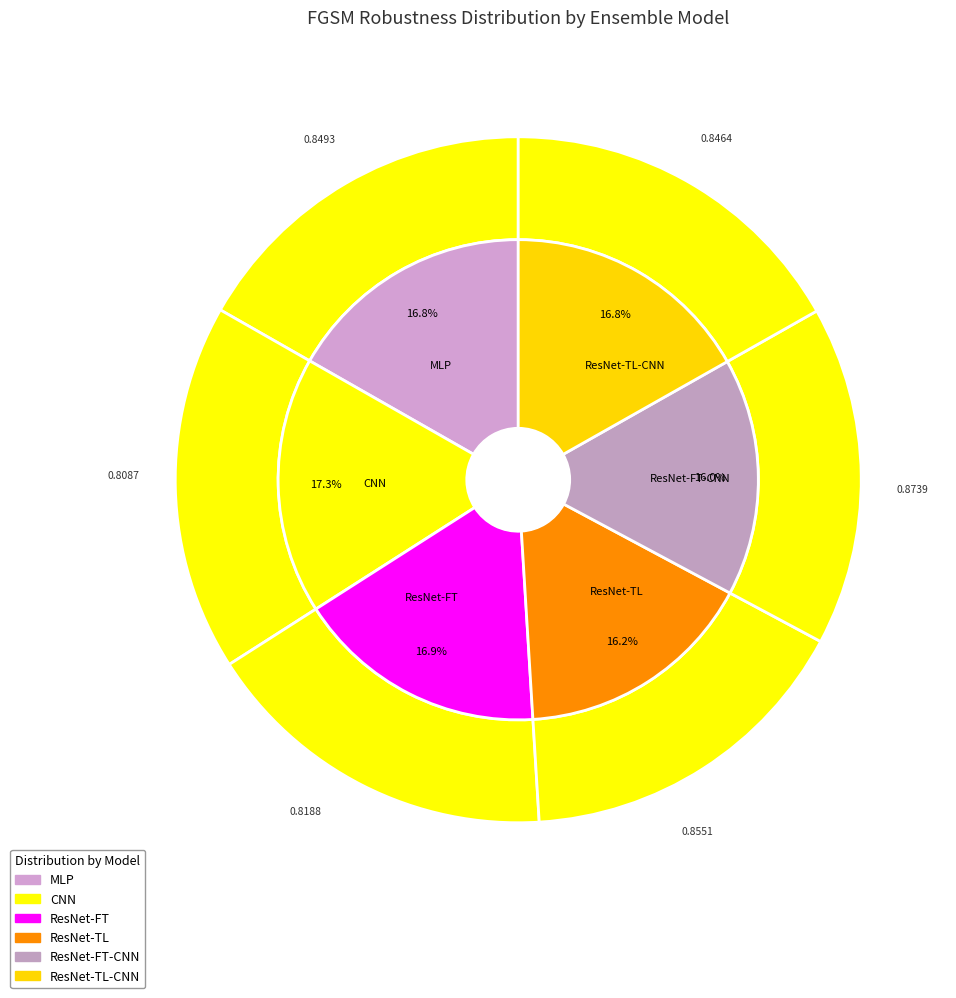

True or false: ResNet-FT-CNN accounts for 16% of the total.

True